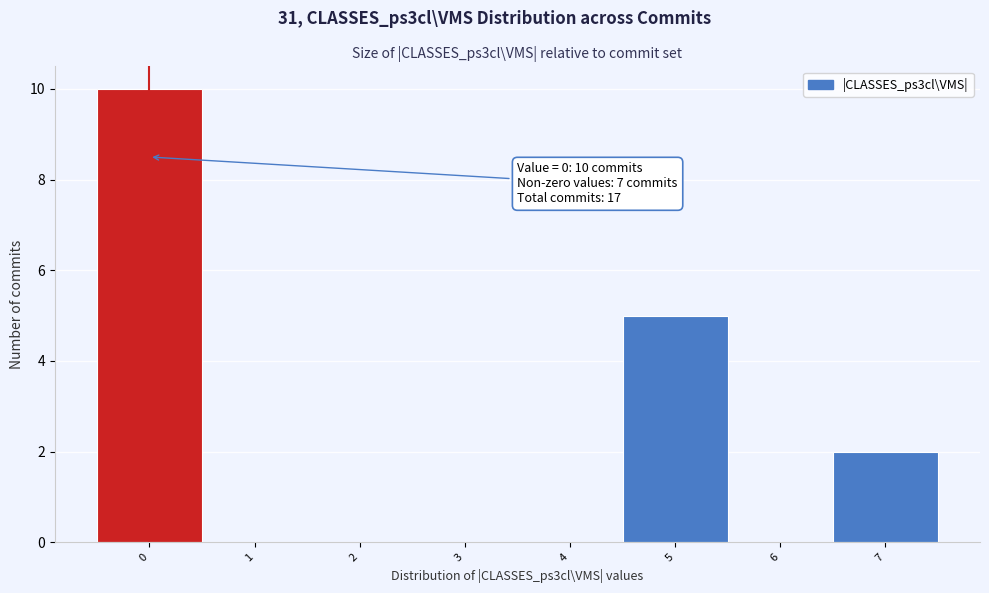

Over which range of the x-axis is the bar tallest?

-0.5 to 0.5